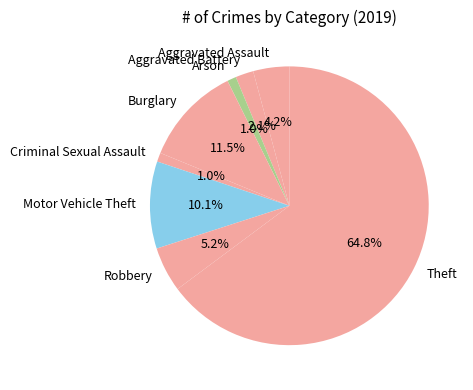

Is there a majority slice in this chart?

Yes